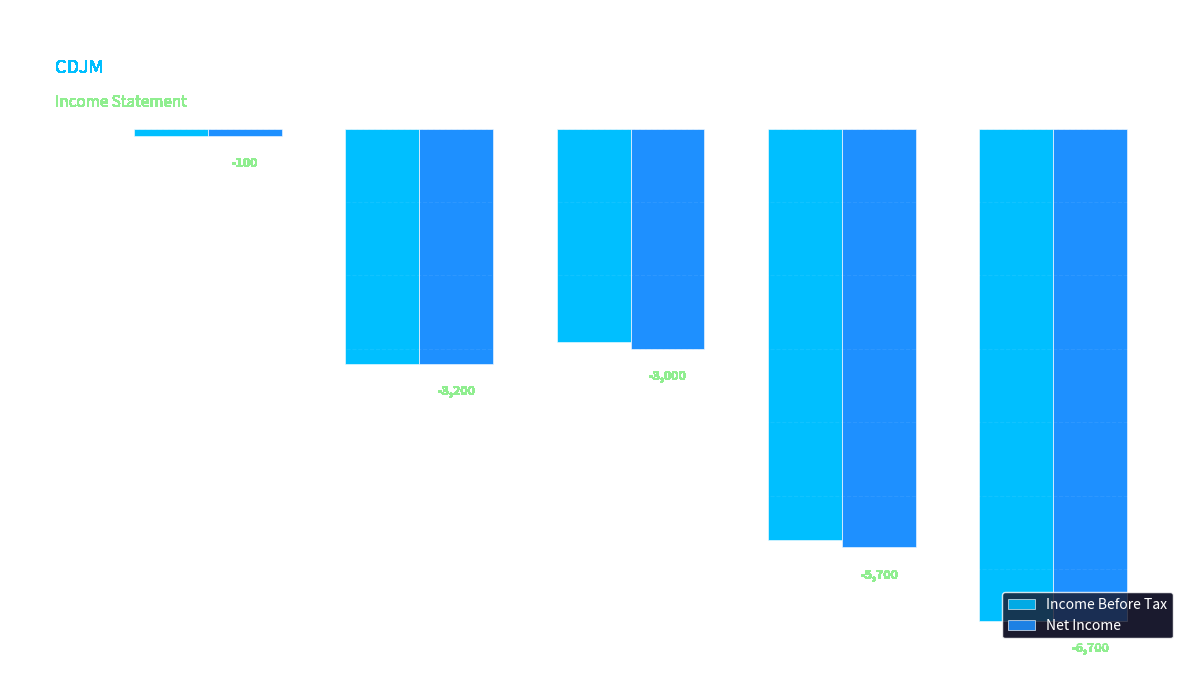

What is the total value across all series at 2012?

-6400